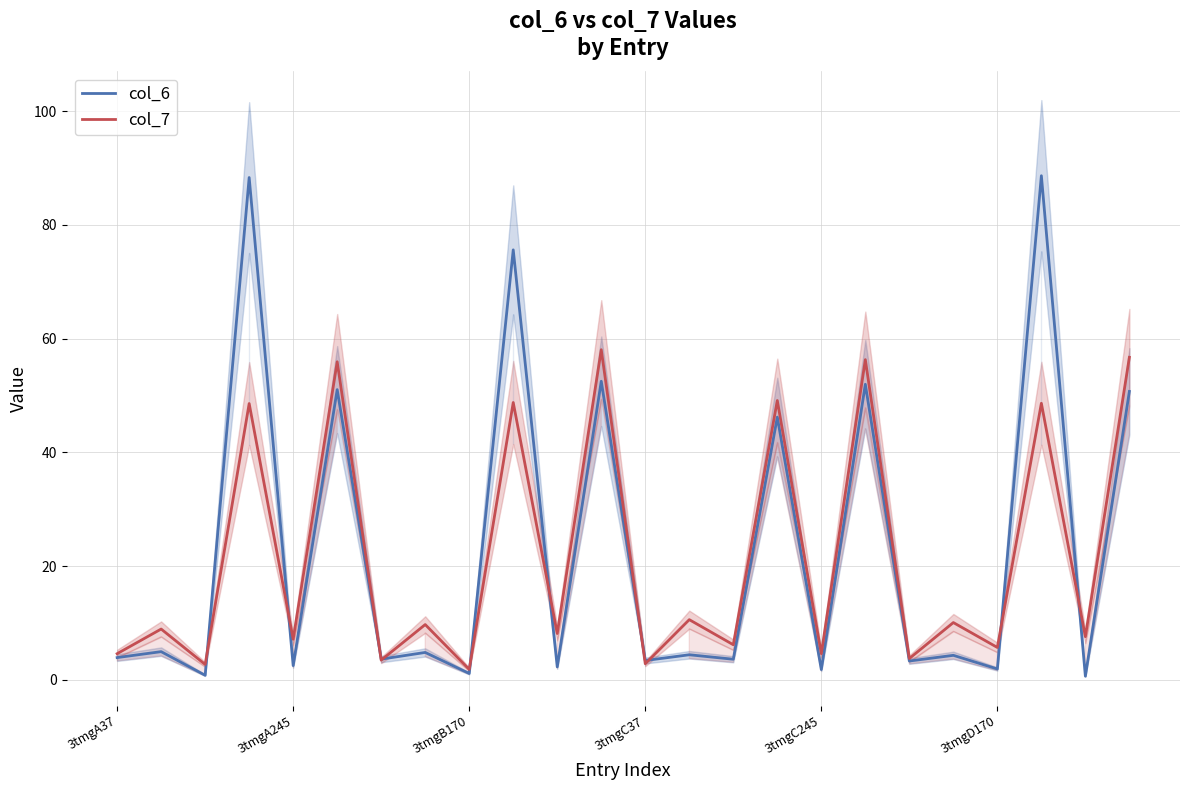

After their last crossing, which series has the higher values: col_7 or col_6?

col_7